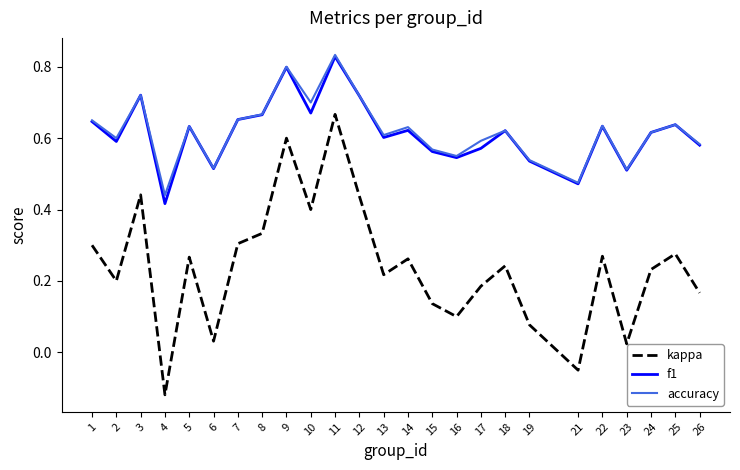

At which category is the sum across all series the highest?

11